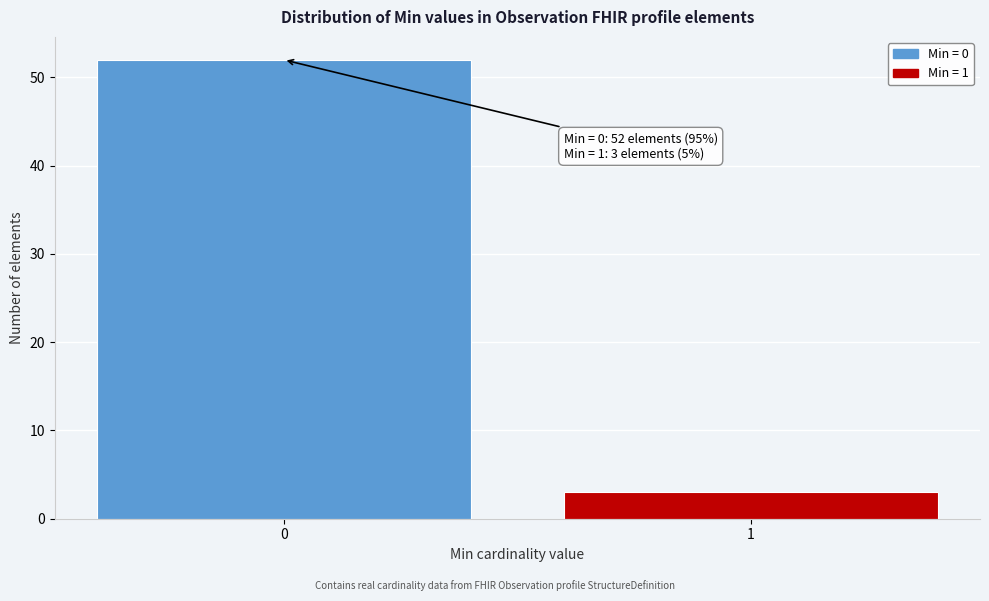

Reading right to left, transcribe all the data shown in this chart.

3	52